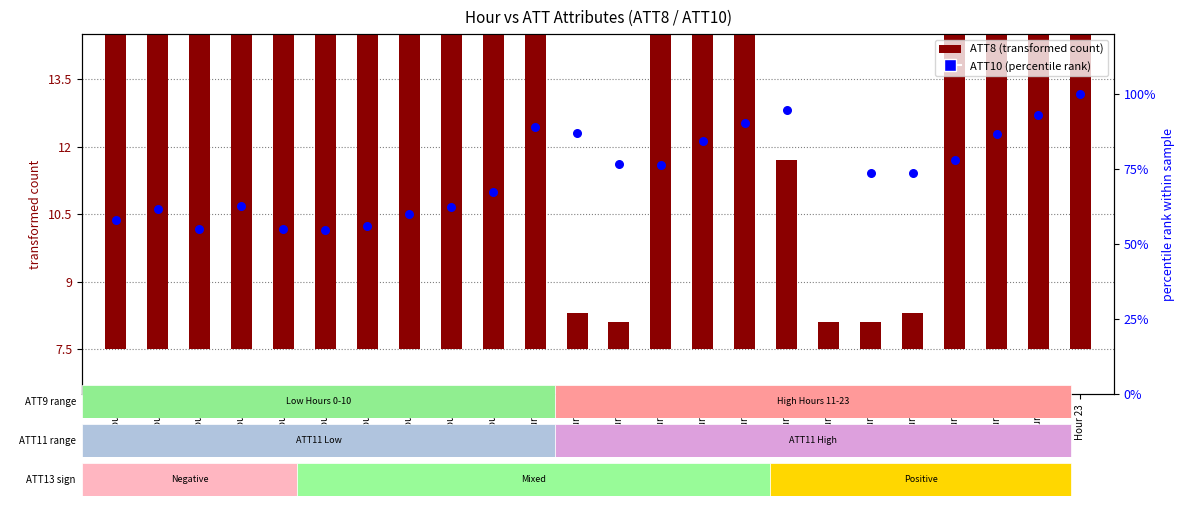

What is the total value across all series at Hour 23?

125.2